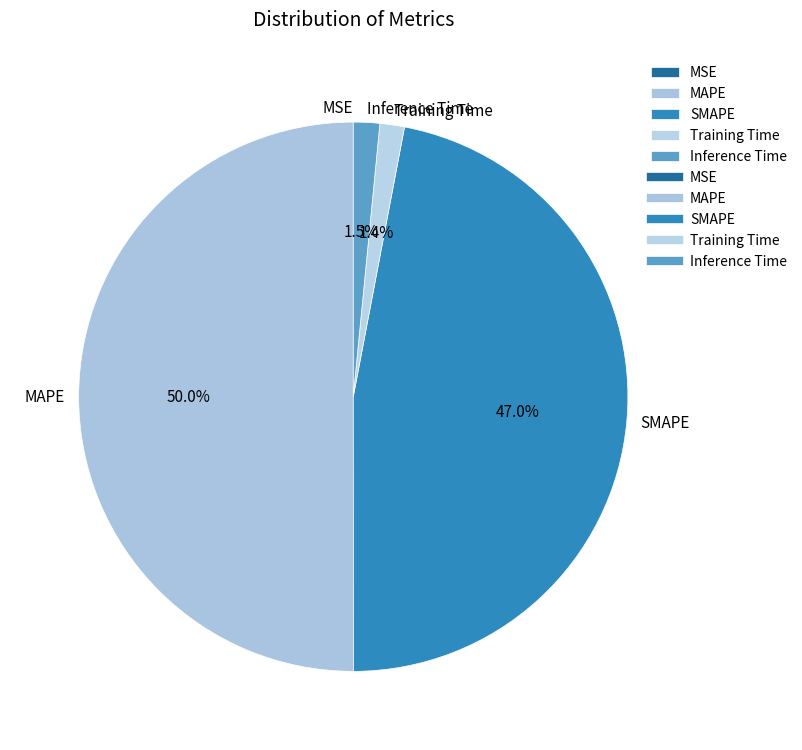

True or false: SMAPE accounts for 34% of the total.

False